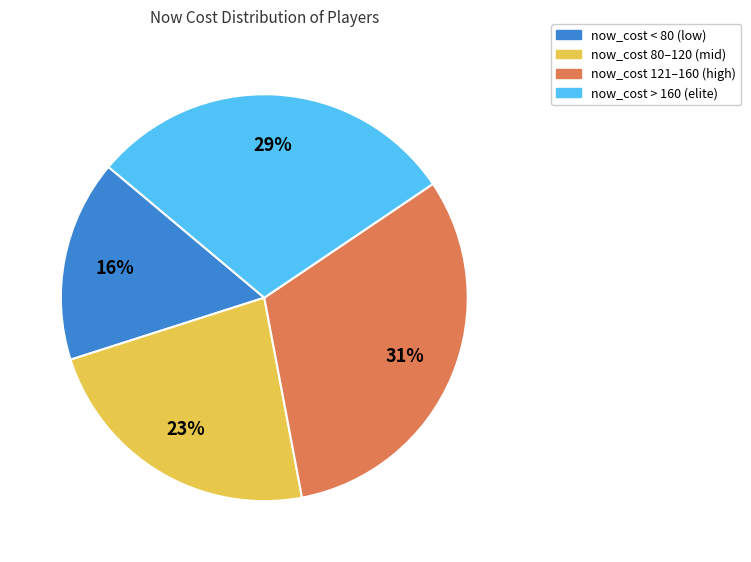

Is there a majority slice in this chart?

No